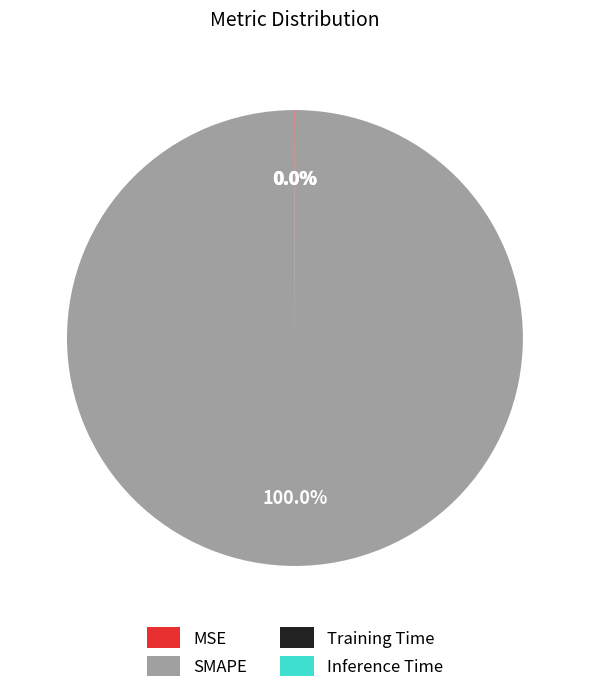

Which category has the biggest portion of the pie?

SMAPE